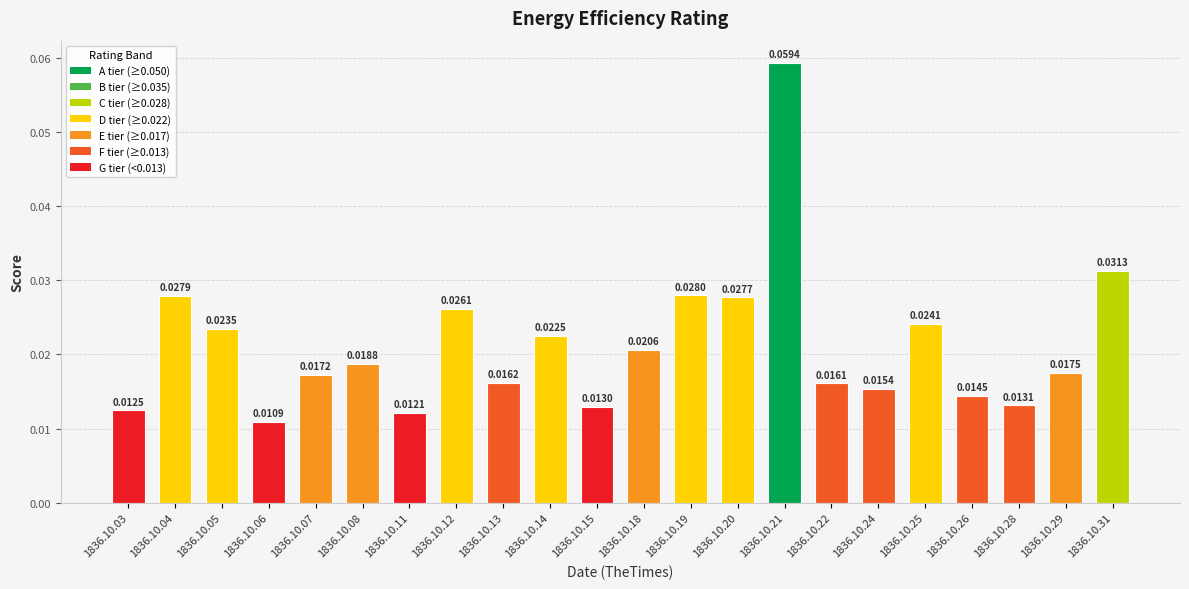

Rank the categories by value from highest to lowest.

1836.10.21, 1836.10.31, 1836.10.19, 1836.10.04, 1836.10.20, 1836.10.12, 1836.10.25, 1836.10.05, 1836.10.14, 1836.10.18, 1836.10.08, 1836.10.29, 1836.10.07, 1836.10.13, 1836.10.22, 1836.10.24, 1836.10.26, 1836.10.28, 1836.10.15, 1836.10.03, 1836.10.11, 1836.10.06